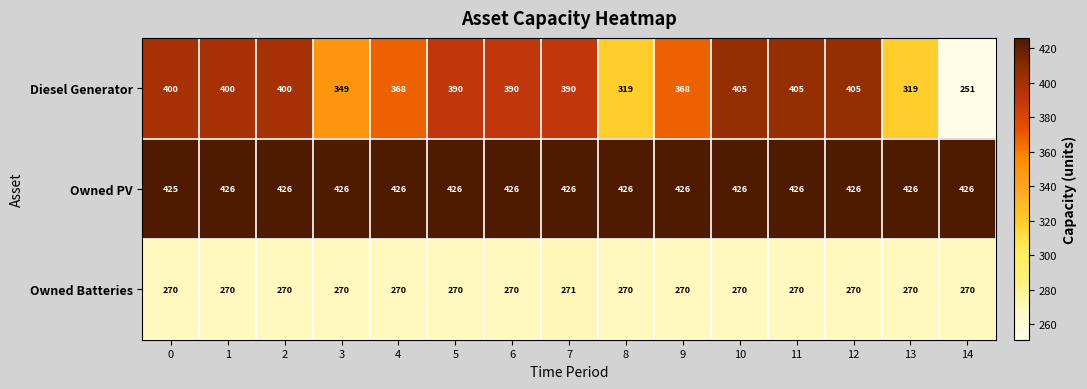

How many Owned PV values are between 426 and 427?

14